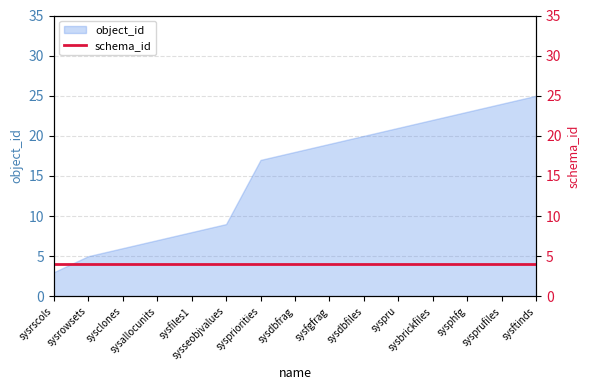

List the labels in order of value, largest first.

sysftinds, sysprufiles, sysphfg, sysbrickfiles, syspru, sysdbfiles, sysfgfrag, sysdbfrag, syspriorities, sysseobjvalues, sysfiles1, sysallocunits, sysclones, sysrowsets, sysrscols